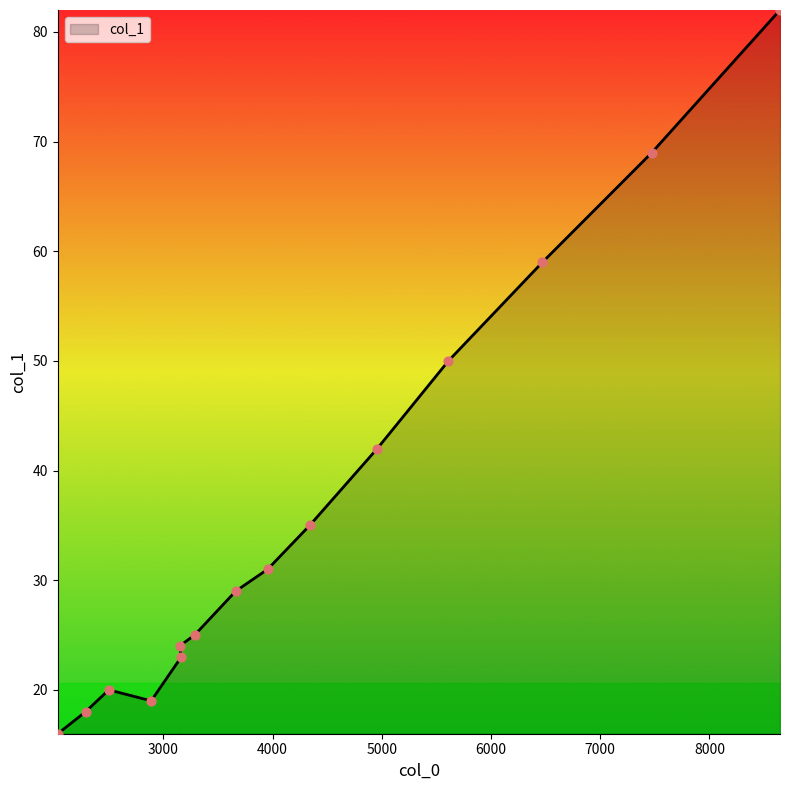

What is the change in value from 3148 to 3662?

+5